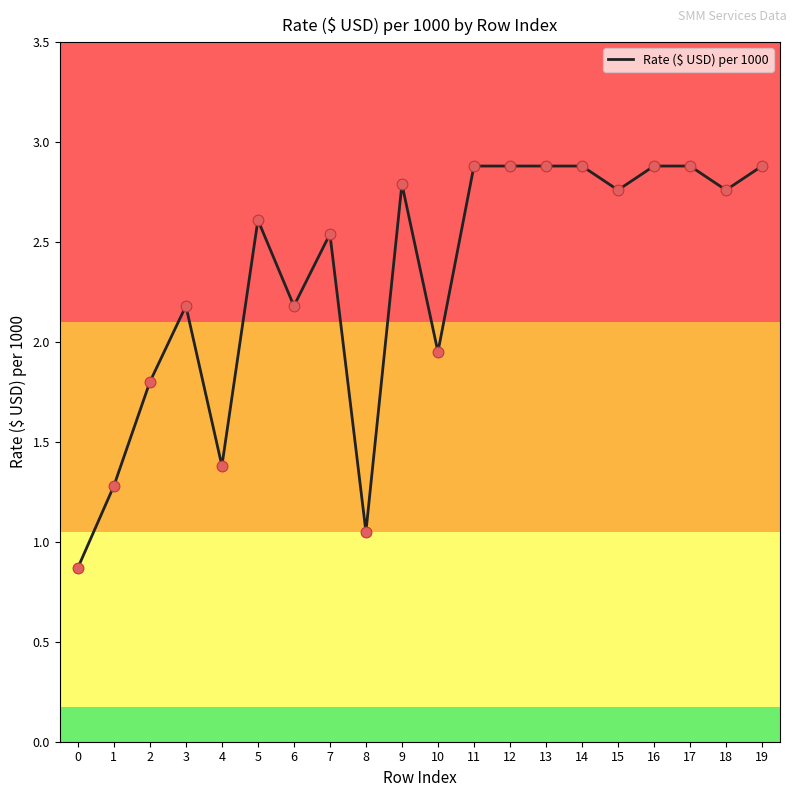

What is the change in value from 3 to 18?

+0.6